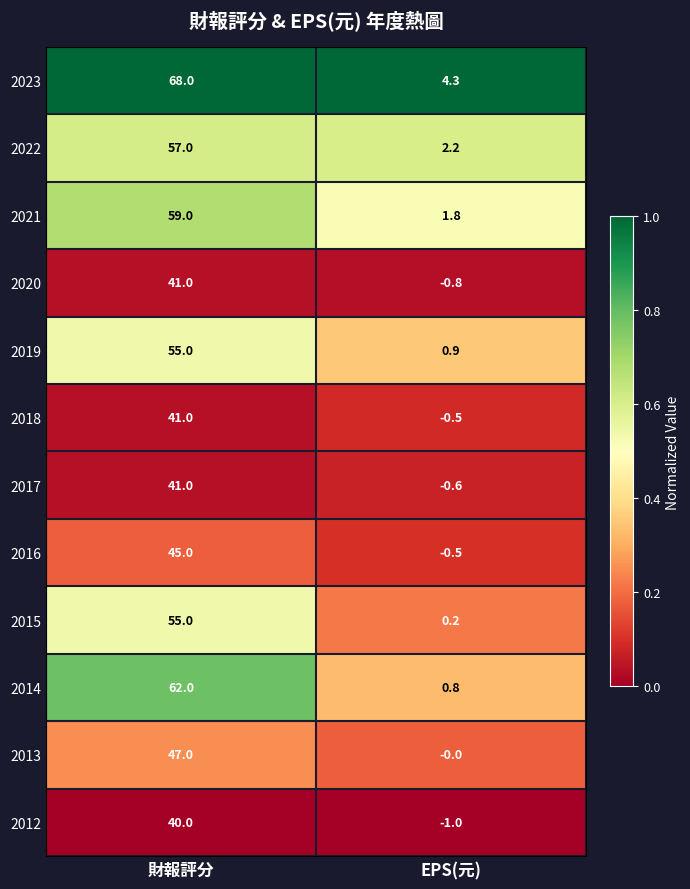

Read the 2012 value at EPS(元).

-1.0